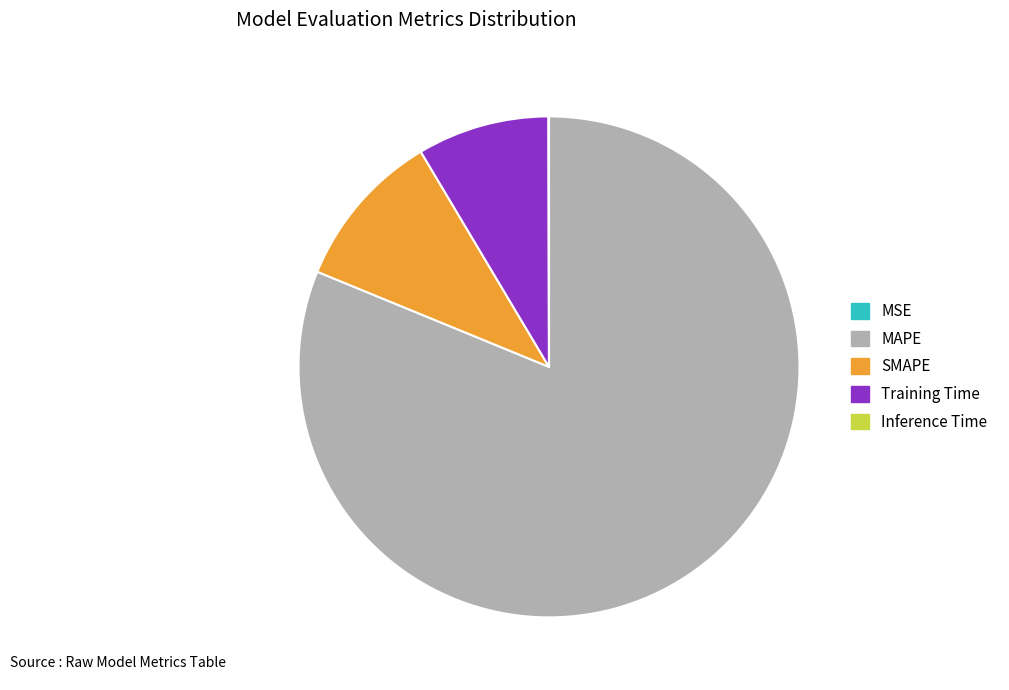

Which category has the biggest portion of the pie?

MAPE